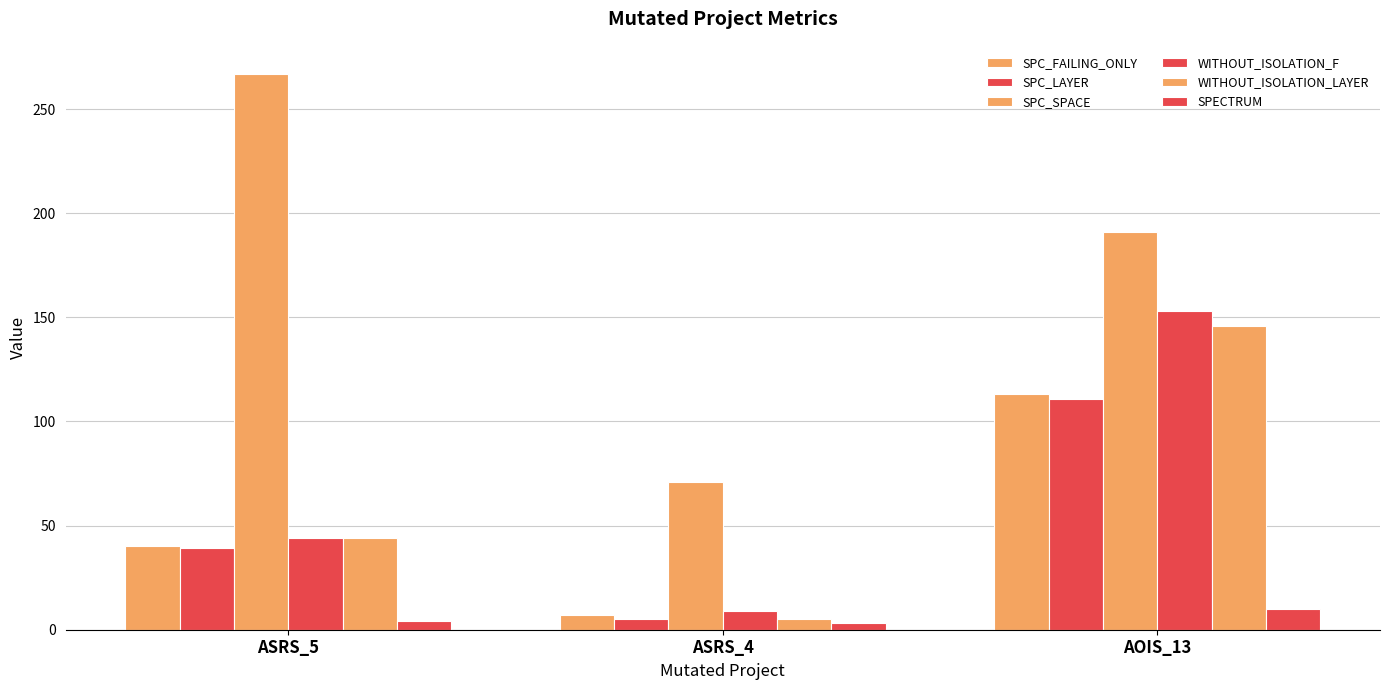

How many categories are shown in the chart?

3